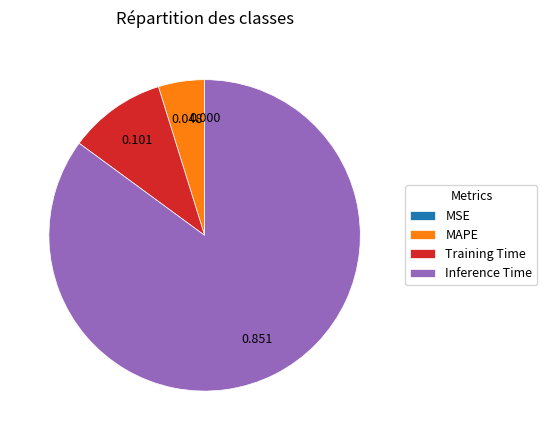

Which slice is the largest?

Inference Time